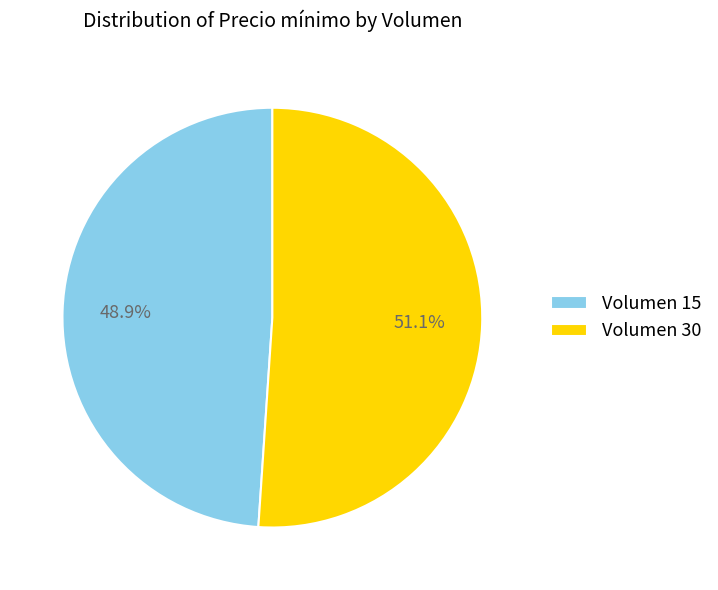

How many segments does this pie chart have?

2